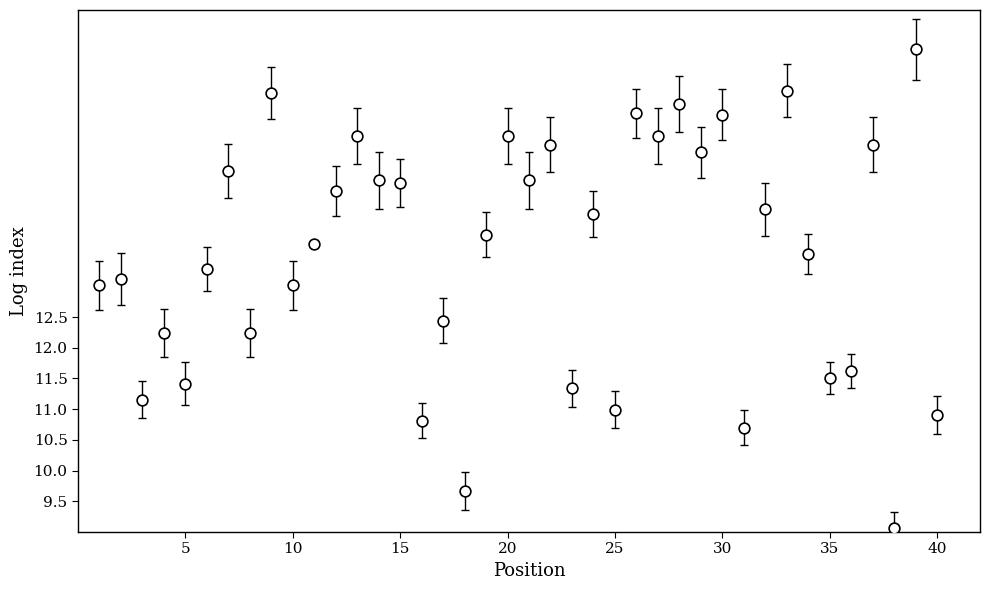

What is the range of Y values (max minus min)?

7.8